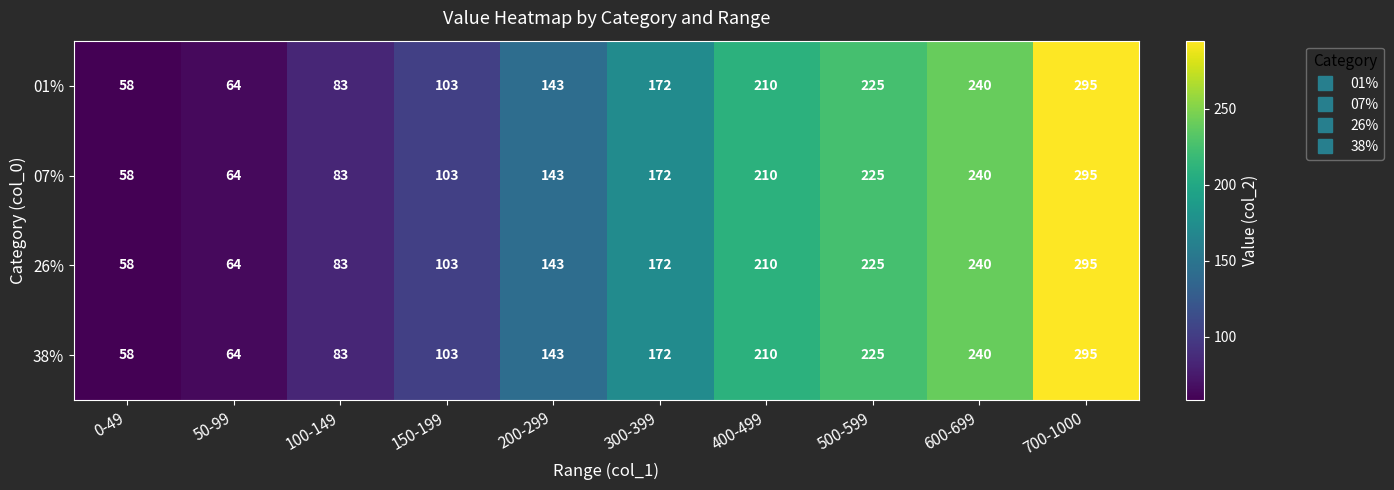

What is the maximum value shown in the chart?

295